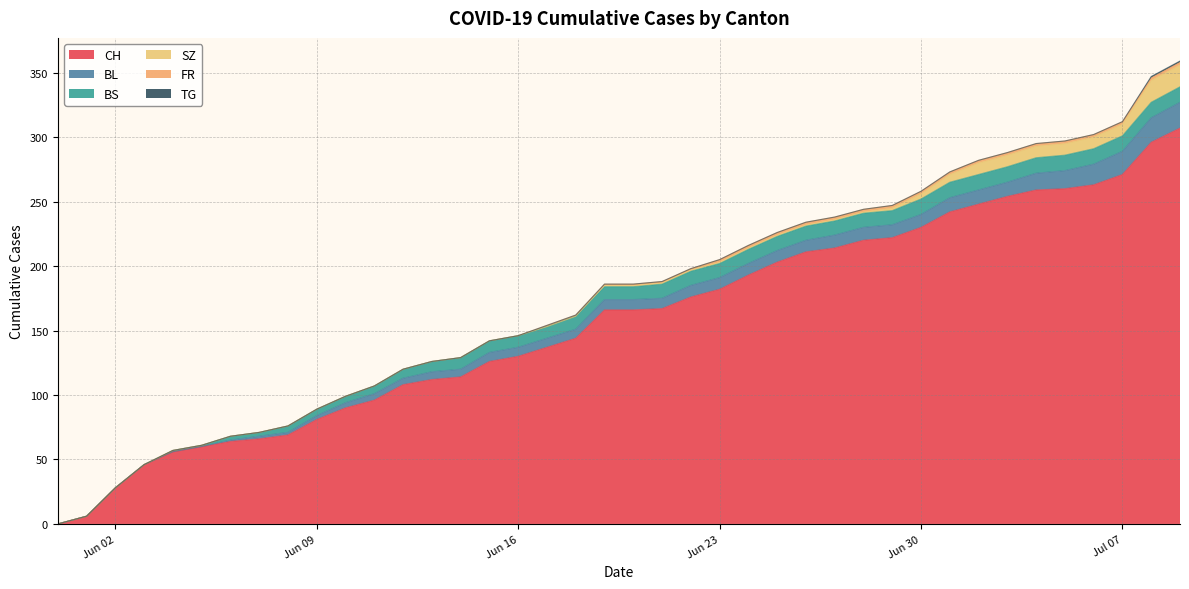

The BS series shows 12 at 2020-07-01. True or false?

True